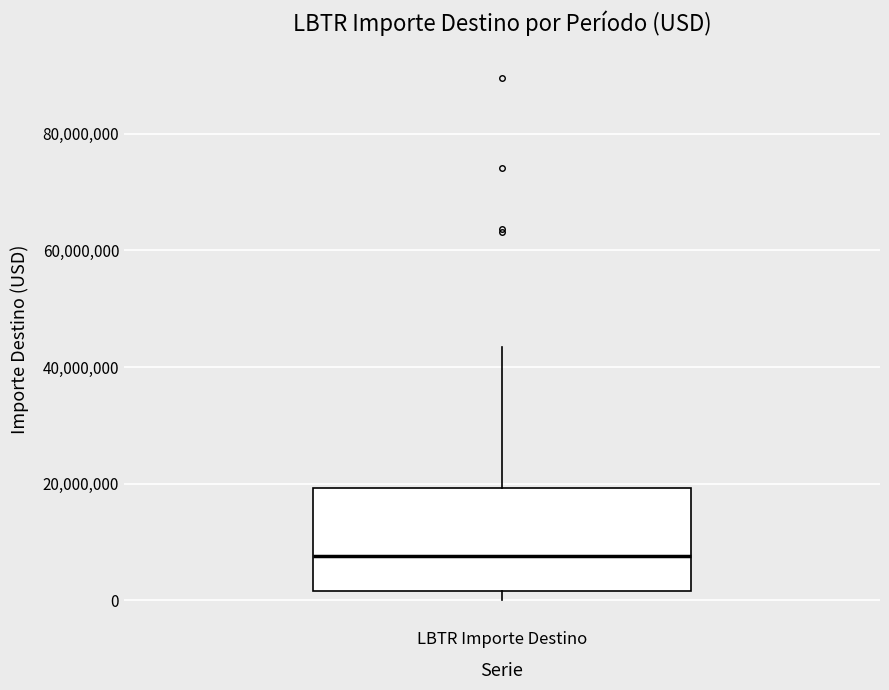

Where does the upper whisker of the box for LBTR Importe Destino end on the y-axis? The values are not printed on the chart, so give them approximately, as read against the axis.

44000000